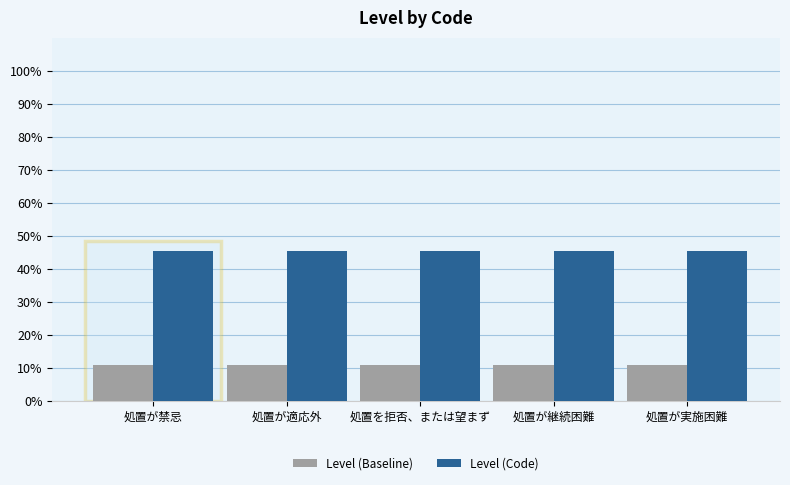

How many groups of bars are there?

5